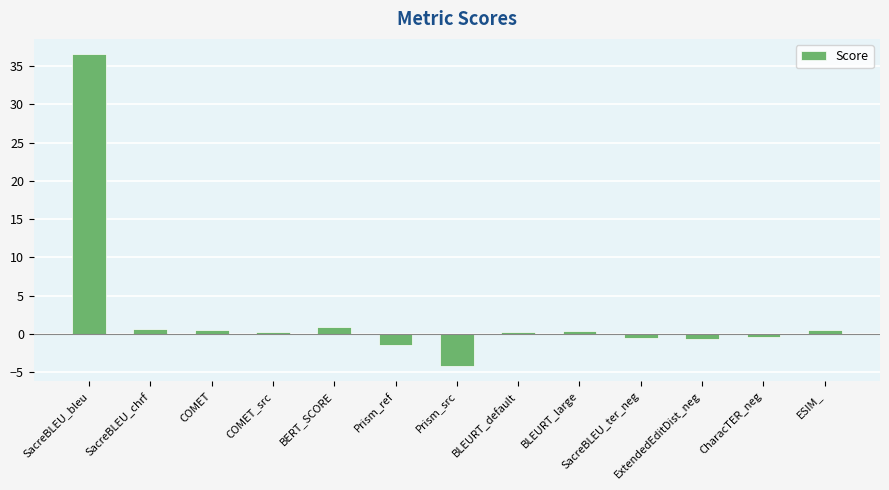

The chart shows a value of 0.5 at COMET. True or false?

True